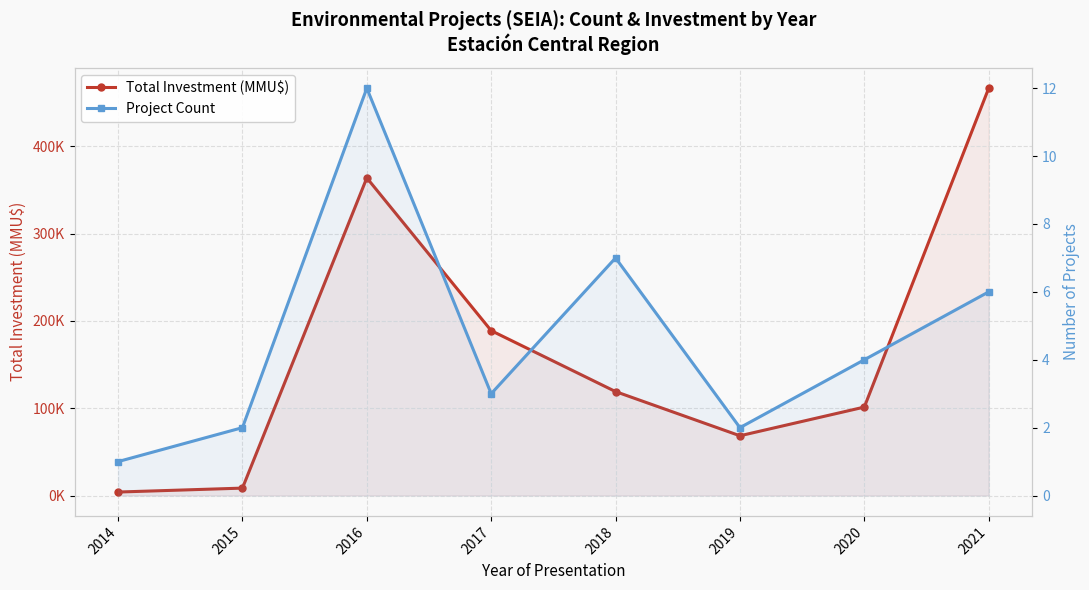

What is the sum of the Total Investment (MMU$) values at 2021 and 2020?

567656